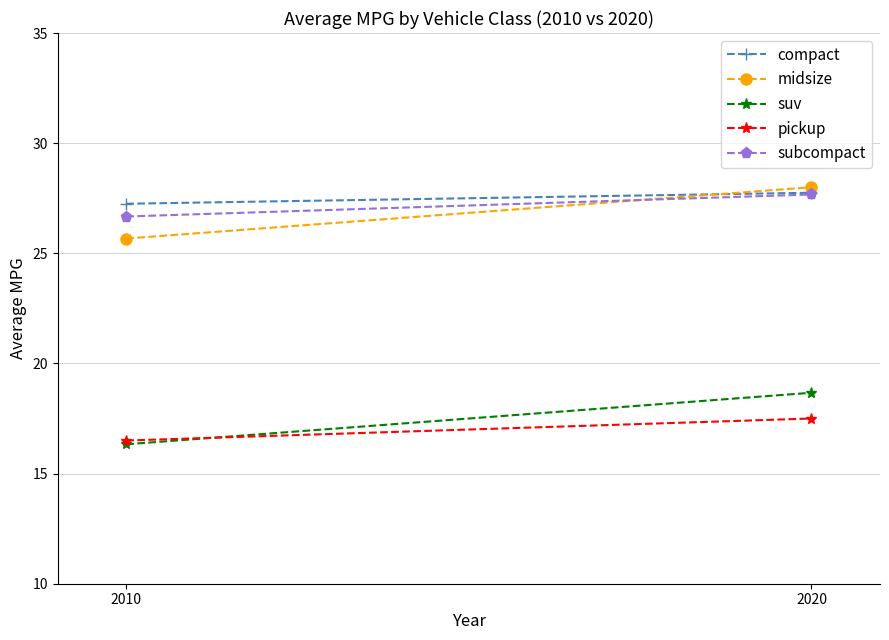

What is the value of the pickup point at the 1st from the left?

16.5